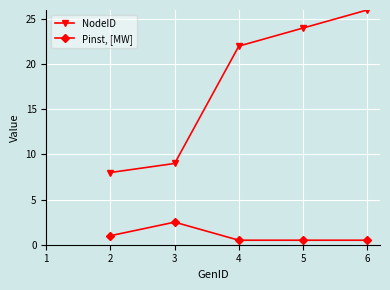

What is the lowest value of the Pinst, [MW] series?

0.5